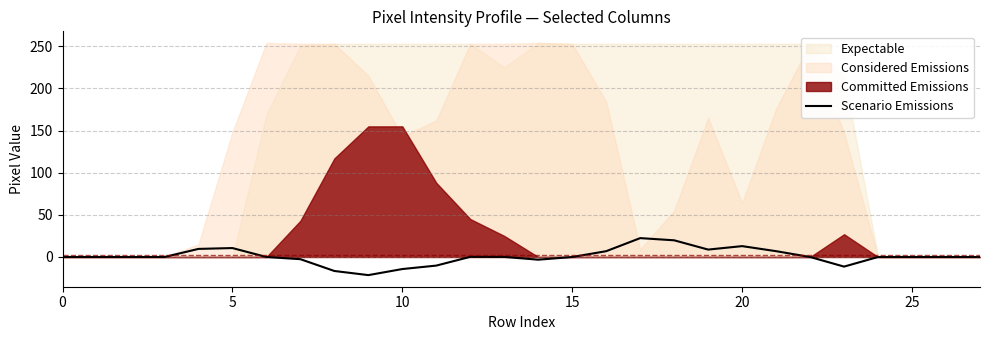

The chart shows a value of 0.0 at 24. True or false?

True